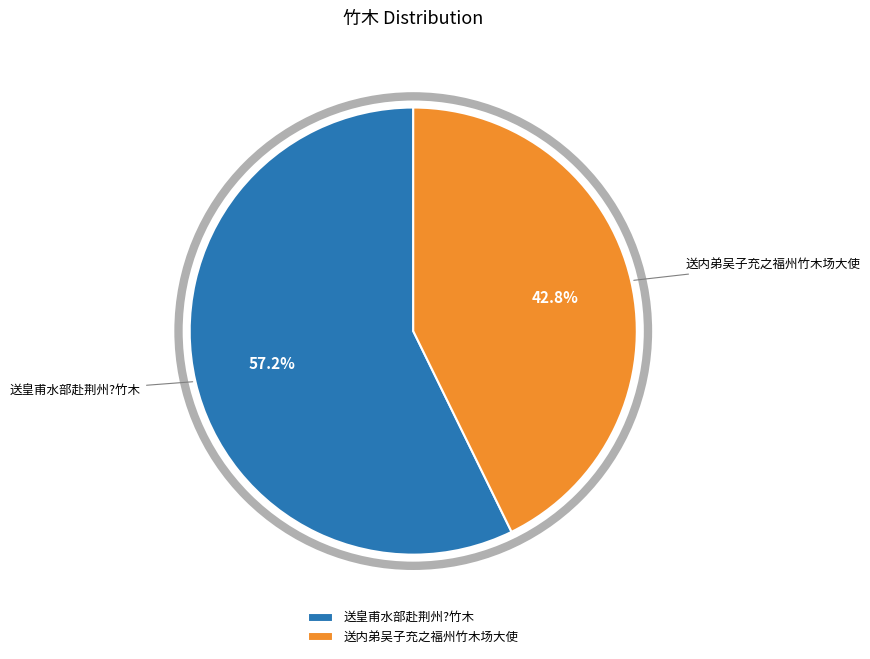

What is the ratio of the value at 送内弟吴子充之福州竹木场大使 to the value at 送皇甫水部赴荆州?竹木?

0.7